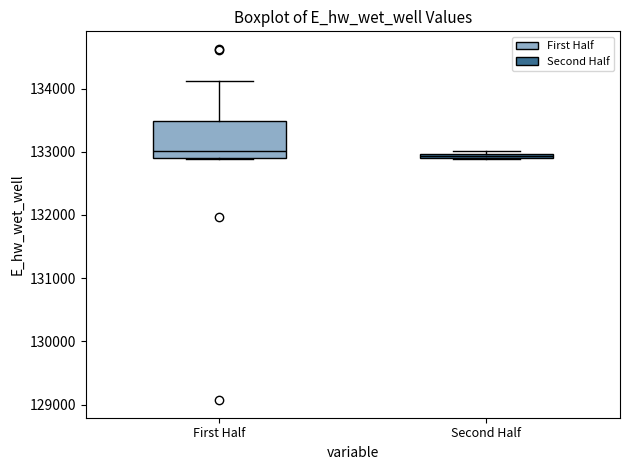

Which box is the tallest, from its lower edge to its upper edge?

First Half